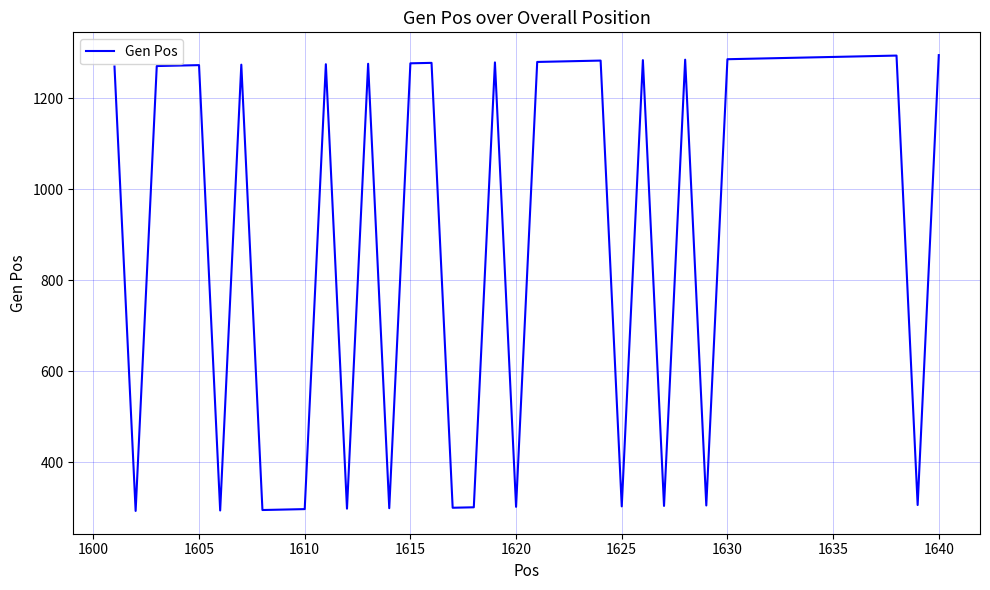

How many lines are shown in the chart?

1